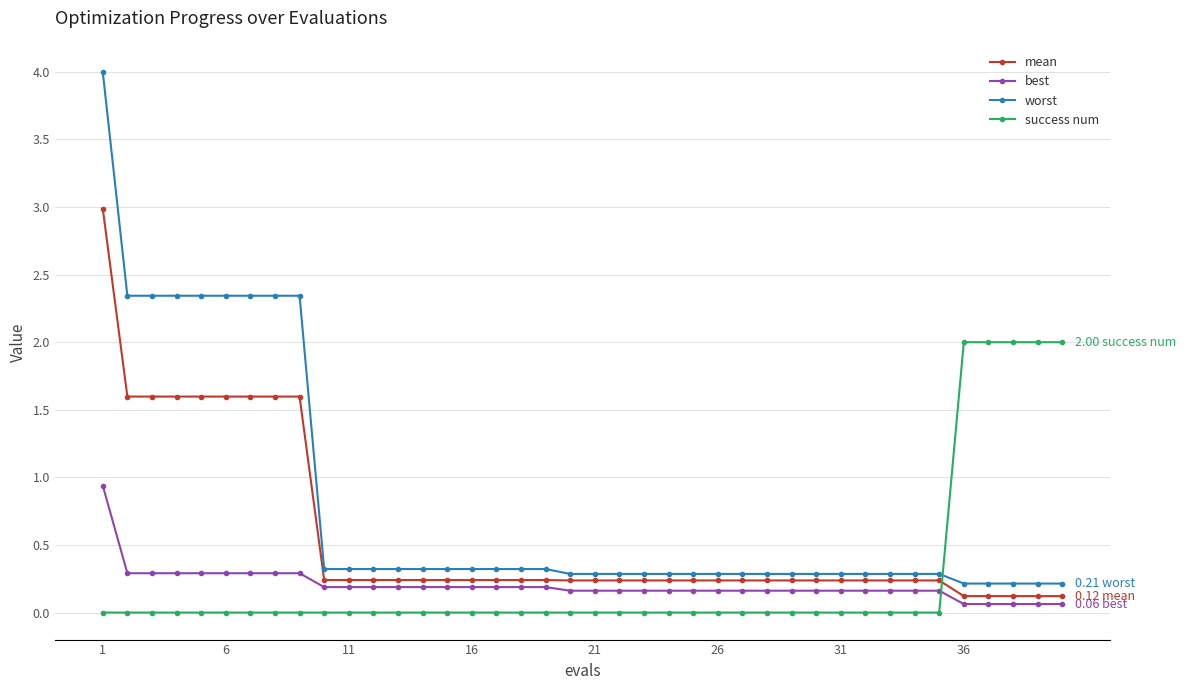

Rank the series by their maximum value, from highest to lowest.

worst, mean, success num, best